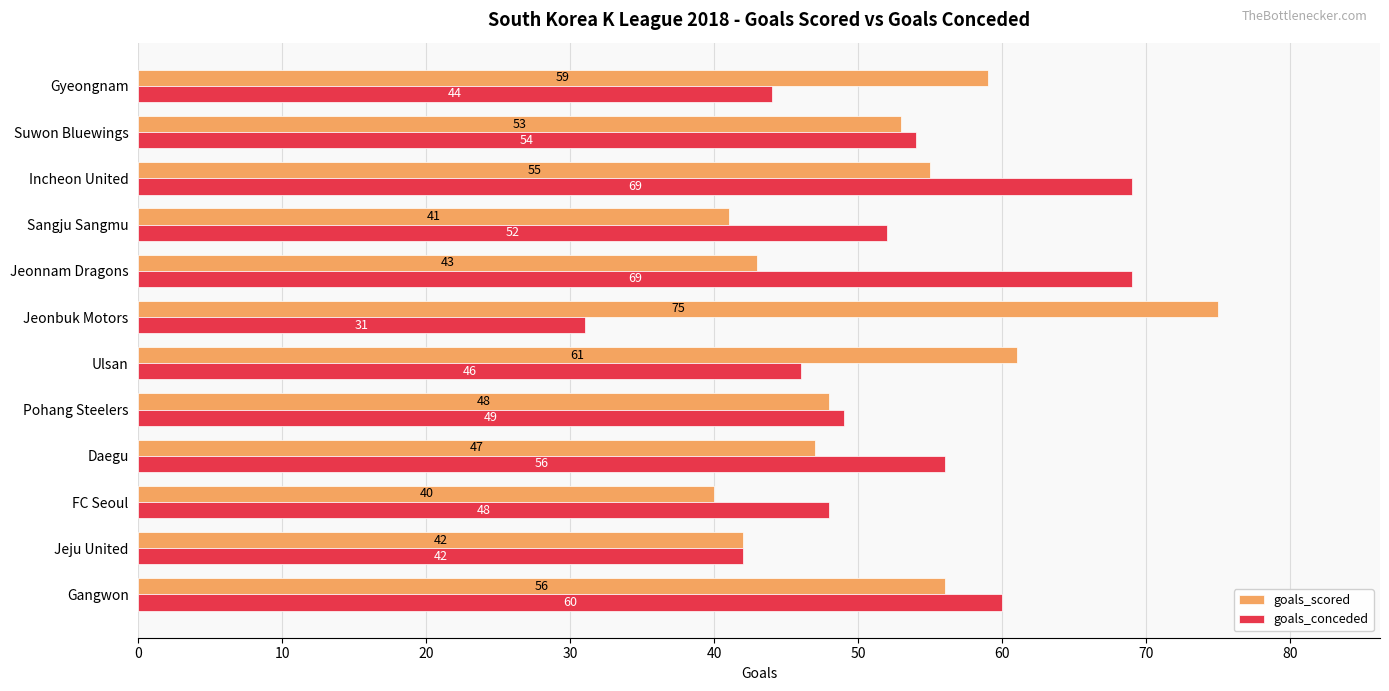

What is the total value across all series at Sangju Sangmu?

93